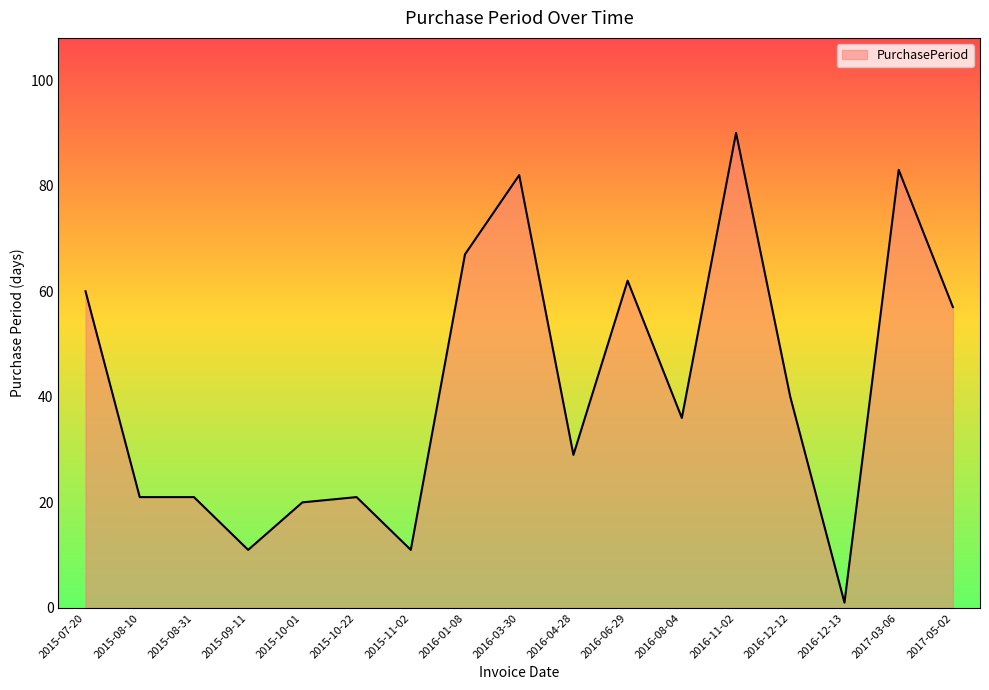

How many series are shown in this chart?

1